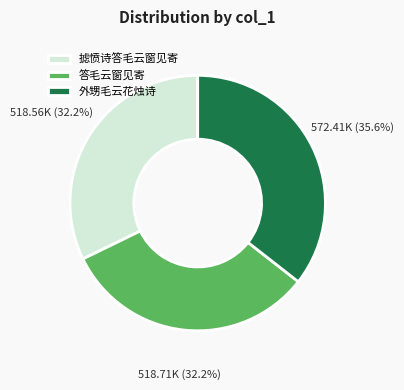

How many segments does this pie chart have?

3